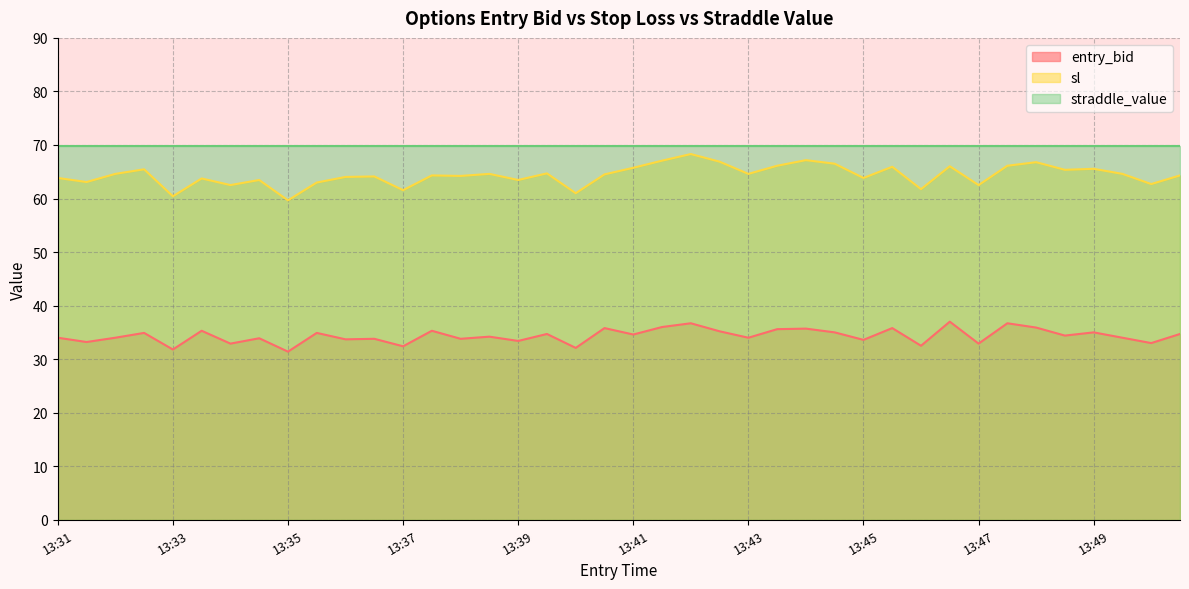

What is the average value of the sl series?

64.4